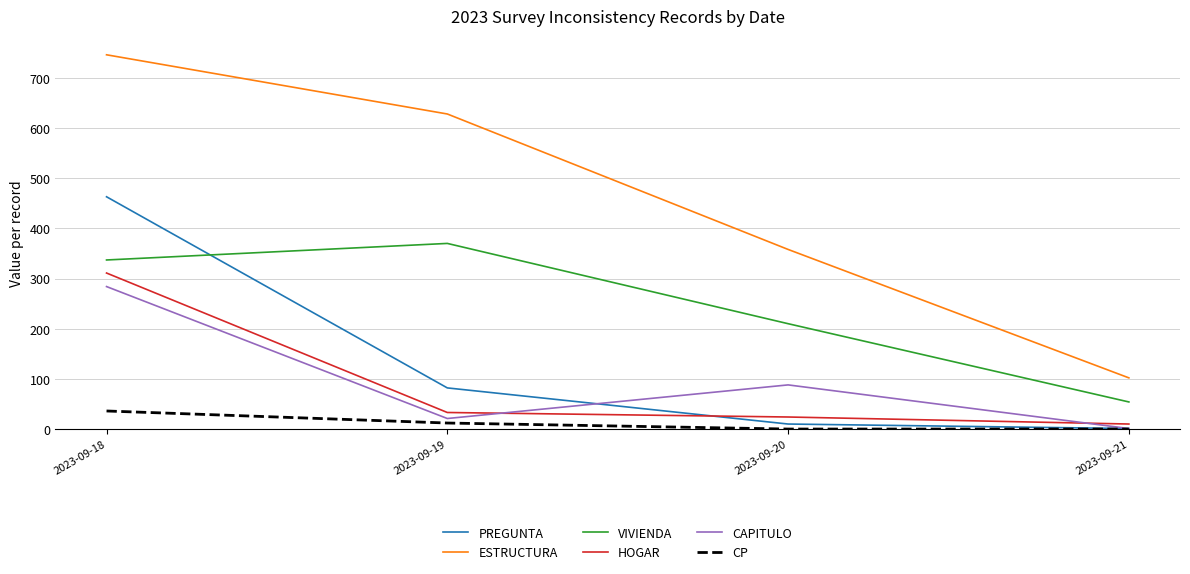

Reading right to left, extract all data points from this chart.

PREGUNTA: 2023-09-21=1	2023-09-20=10	2023-09-19=82	2023-09-18=463
ESTRUCTURA: 2023-09-21=102	2023-09-20=358	2023-09-19=628	2023-09-18=746
VIVIENDA: 2023-09-21=54	2023-09-20=210	2023-09-19=370	2023-09-18=337
HOGAR: 2023-09-21=10	2023-09-20=24	2023-09-19=33	2023-09-18=311
CAPITULO: 2023-09-21=1	2023-09-20=88	2023-09-19=21	2023-09-18=284
CP: 2023-09-21=0	2023-09-20=0	2023-09-19=12	2023-09-18=36